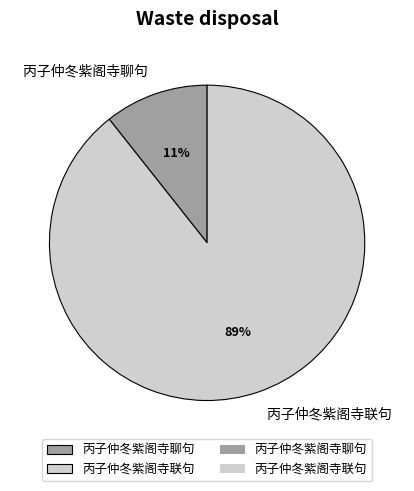

To the nearest percent, what is the combined percentage of 丙子仲冬紫阁寺联句 and 丙子仲冬紫阁寺聊句?

100%